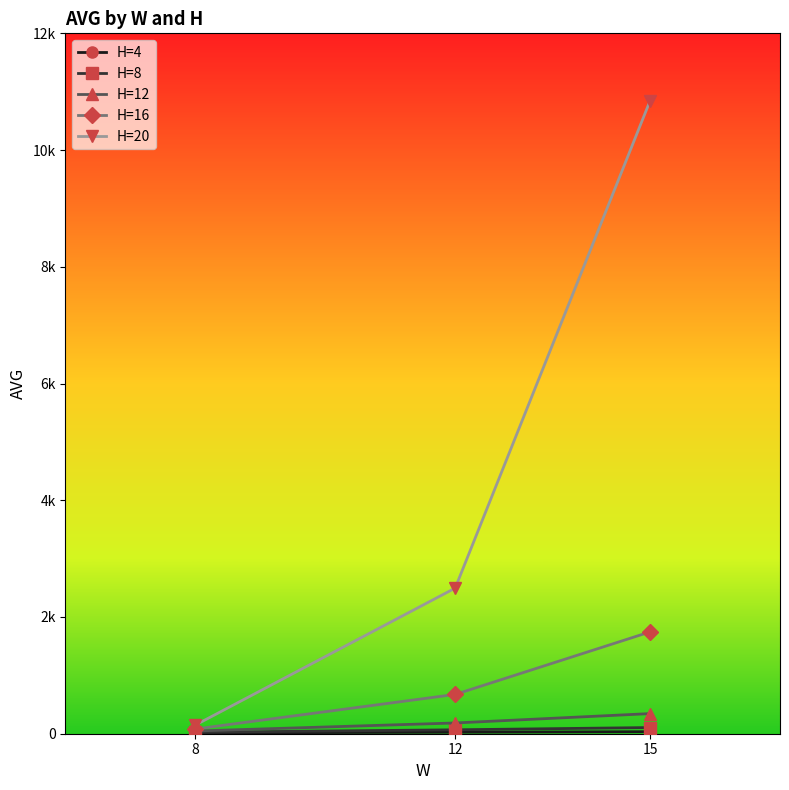

Is this an area chart (filled region under the line)?

No